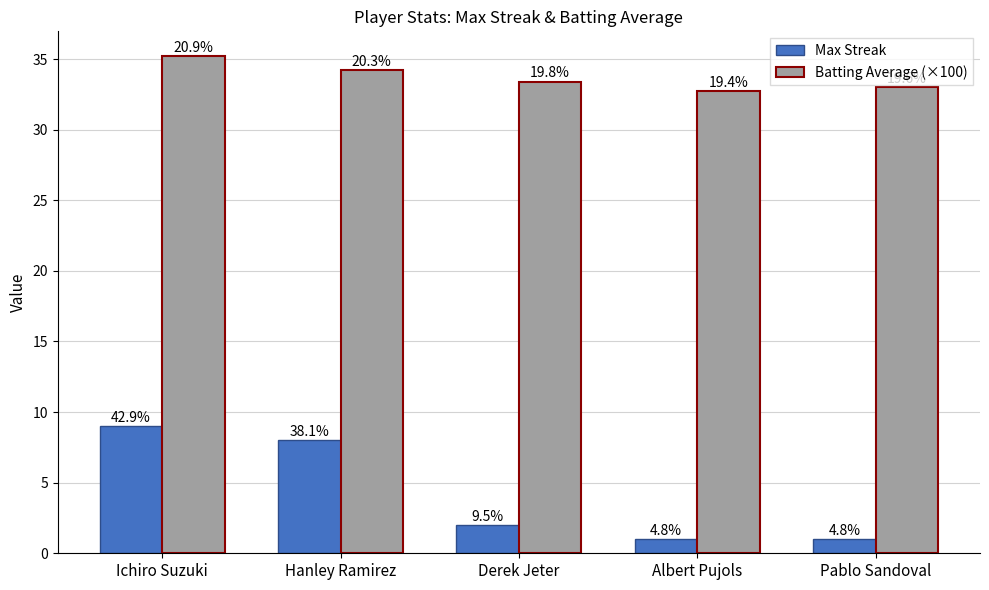

How many bars are there in each group?

2